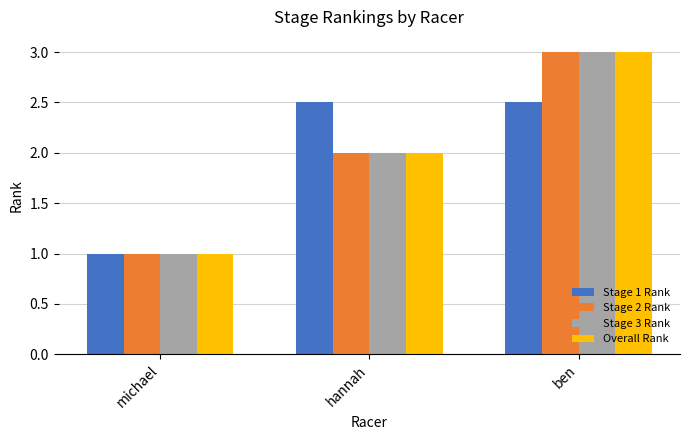

Is it true that Stage 2 Rank equals 3.0 at ben?

True